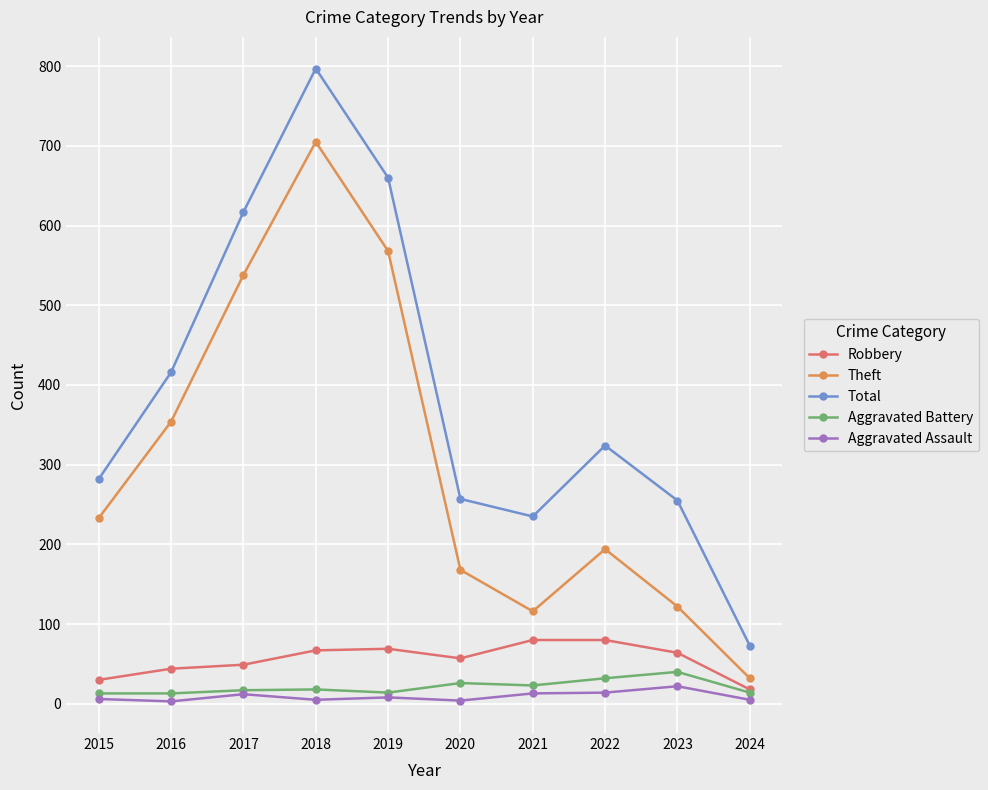

Rank the series at 2018 from lowest to highest value.

Aggravated Assault, Aggravated Battery, Robbery, Theft, Total